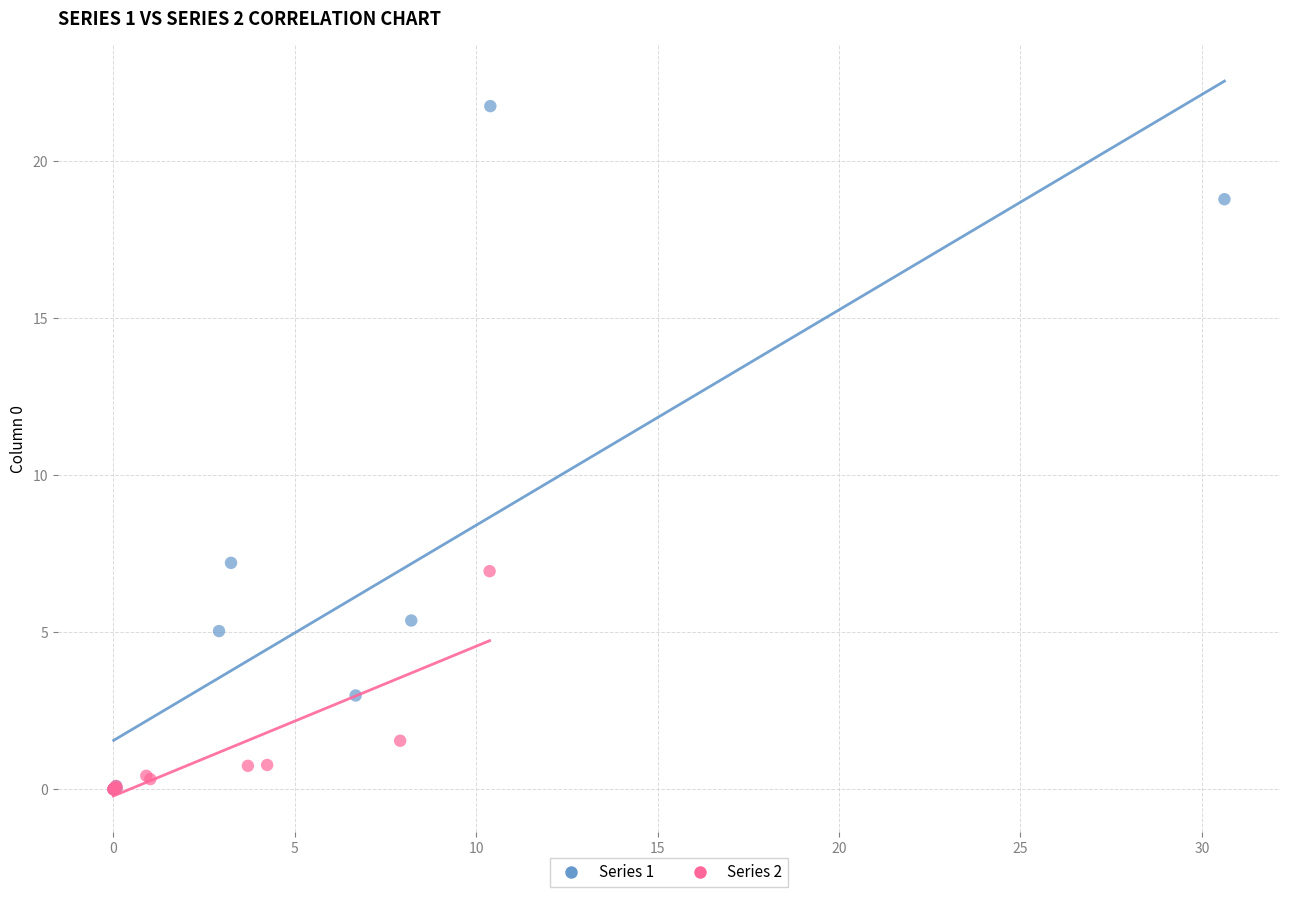

Which series contains the highest Y value?

Series 1